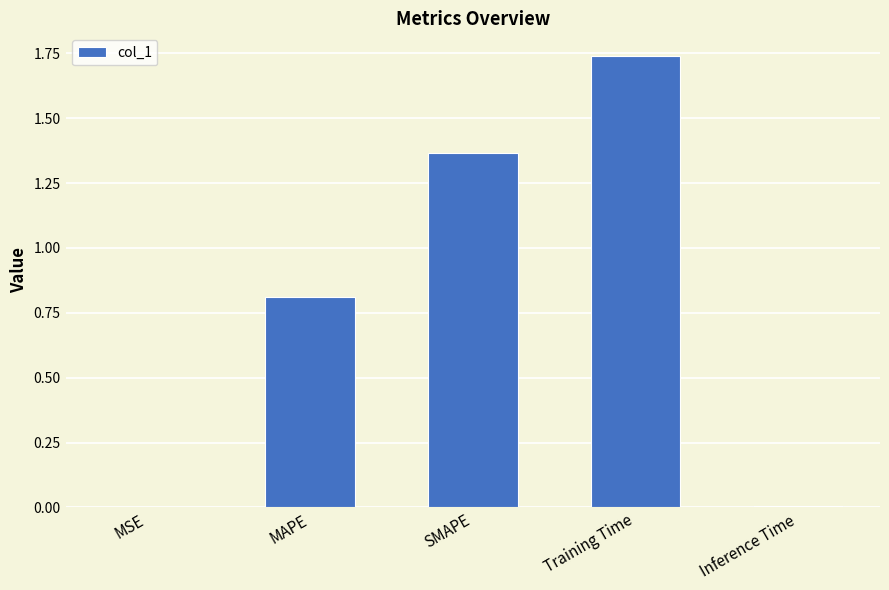

What is the sum of all values?

3.9